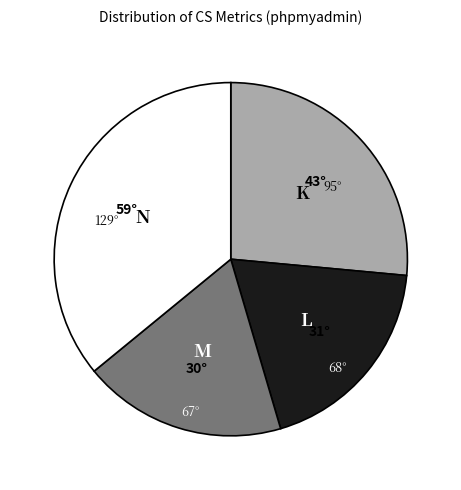

Is there a majority slice in this chart?

No